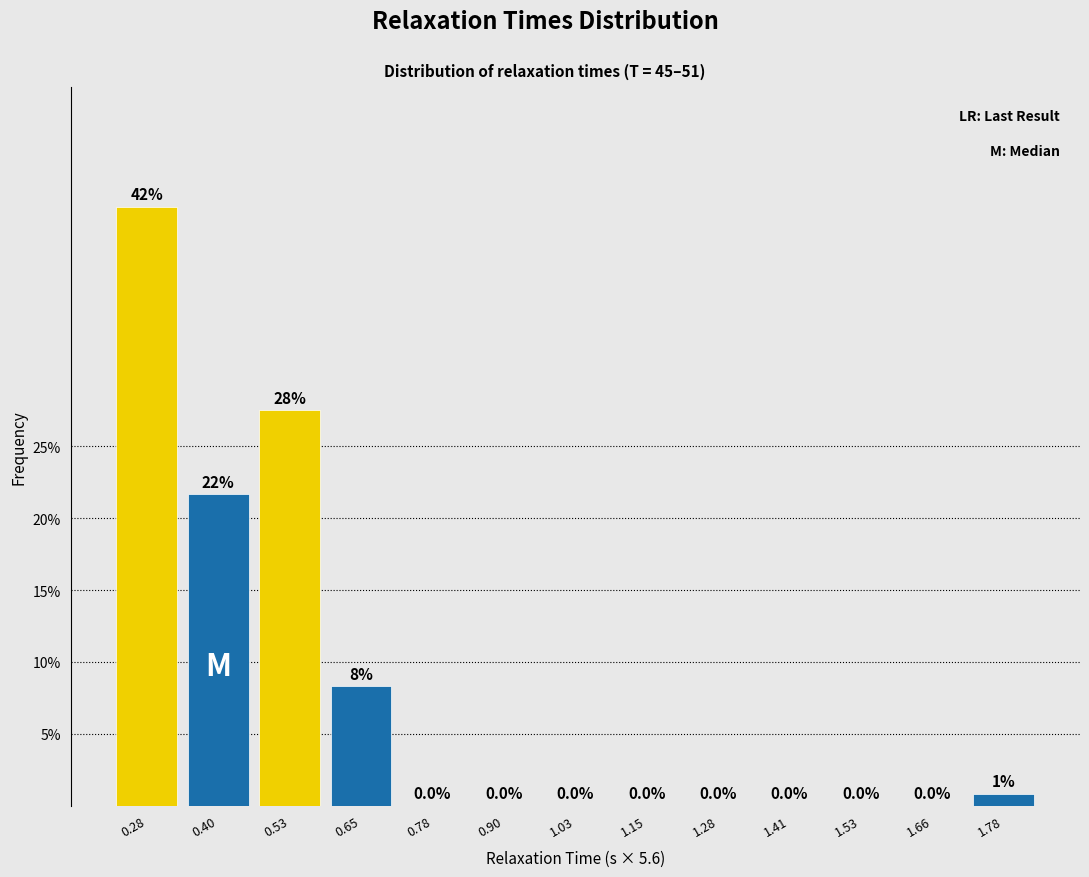

What is the change in value from 0.53 to 1.28?

-27.5